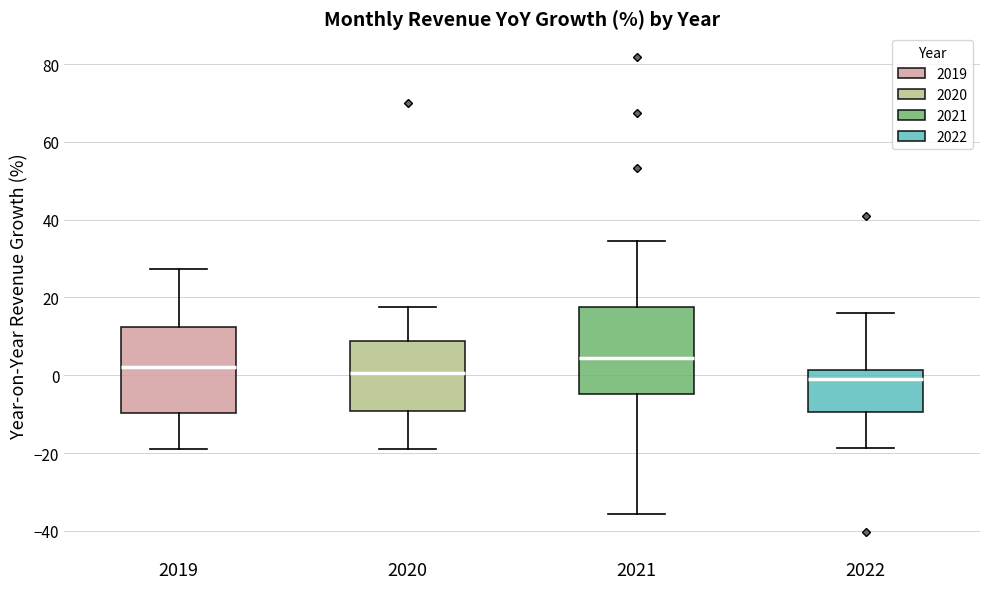

Reading left to right, transcribe this box plot: for each box, give where its median line is, the range the box spans, and where its two whiskers end, as read against the y-axis. The values are not printed on the chart, so give them approximately, as read against the axis.

2019: median 2, box -10 to 12, whiskers -18 to 28
2020: median 0, box -10 to 8, whiskers -18 to 18
2021: median 4, box -4 to 18, whiskers -36 to 34
2022: median 0, box -10 to 2, whiskers -18 to 16